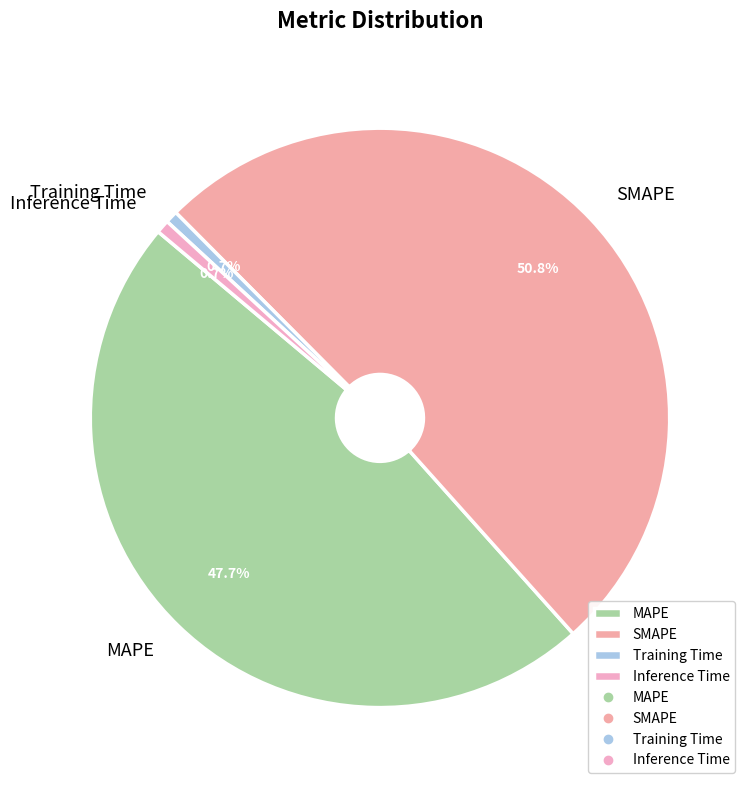

How many segments does this pie chart have?

4